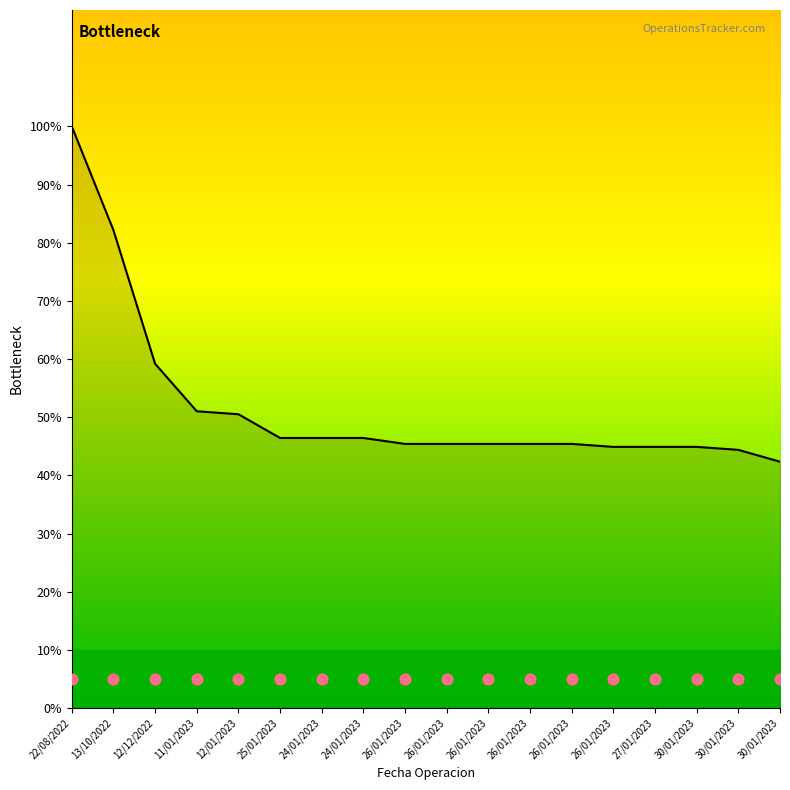

What is the ratio of the value at 24/01/2023 to the value at 22/08/2022?

0.5